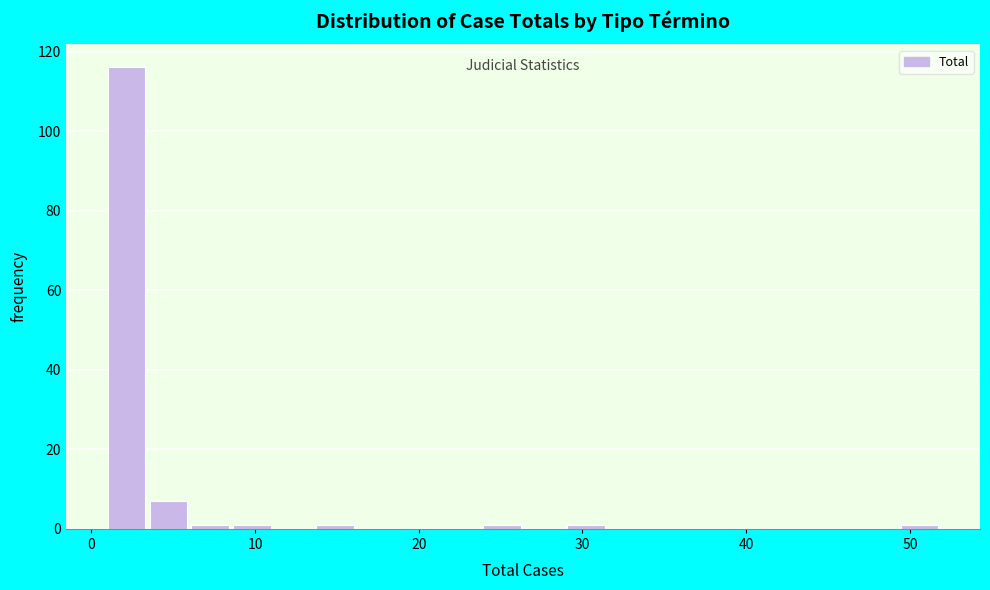

Read against the x-axis, roughly where is the centre of the tallest bar?

2